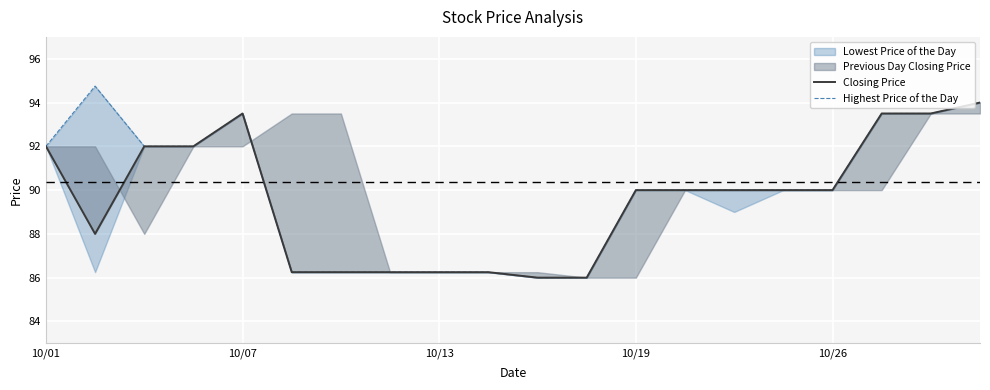

Which series has the largest range (max minus min)?

Highest Price of the Day